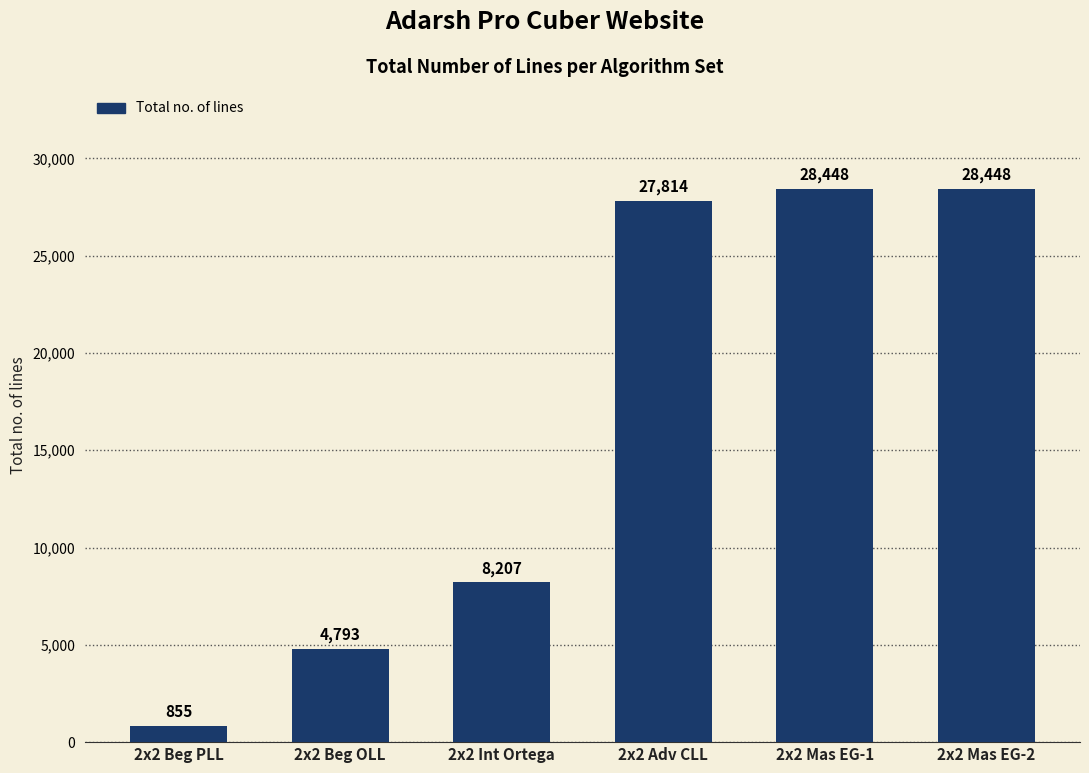

What is the change in value from 2x2 Beg OLL to 2x2 Int Ortega?

+3414